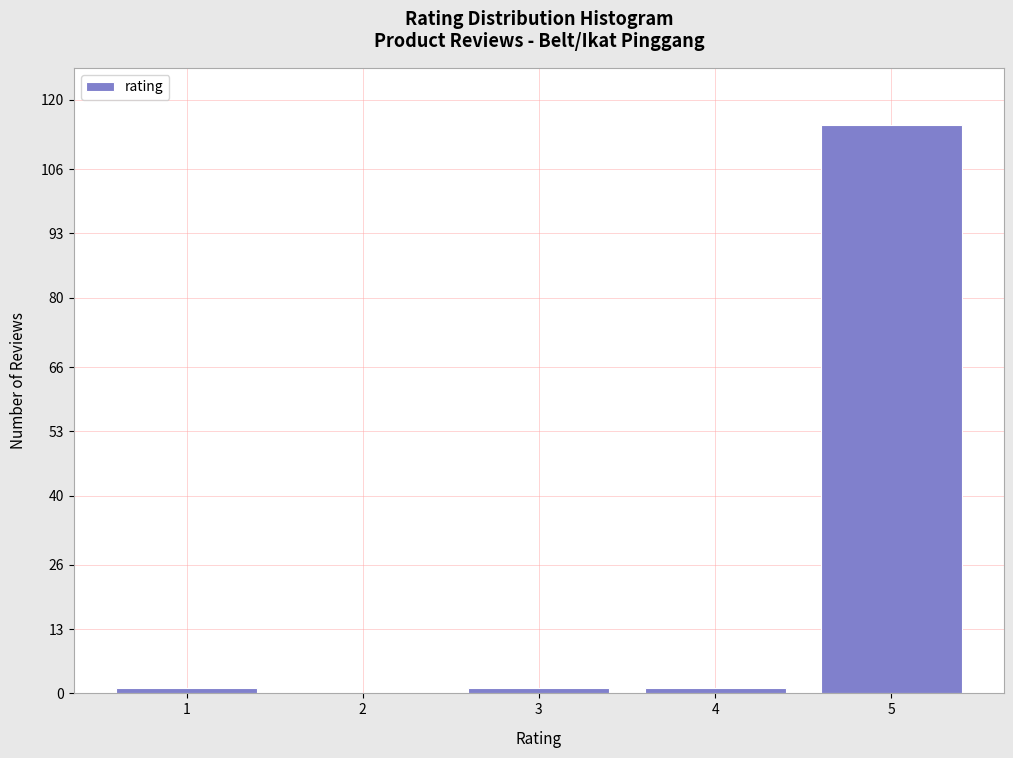

Reading left to right, transcribe all the data shown in this chart.

1=1	2=0	3=1	4=1	5=115